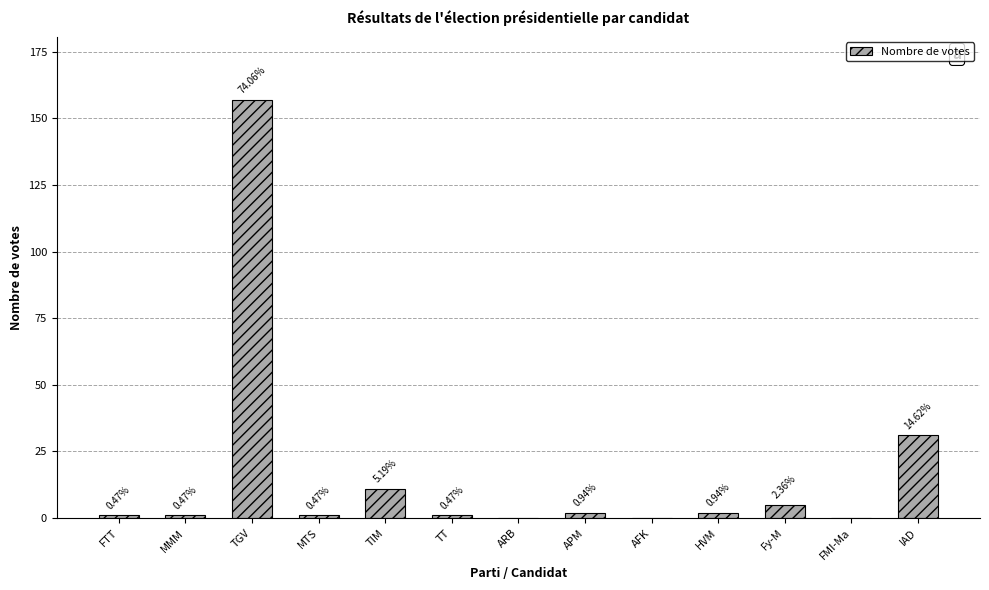

Reading left to right, list all the values displayed in this chart.

1	1	157	1	11	1	0	2	0	2	5	0	31